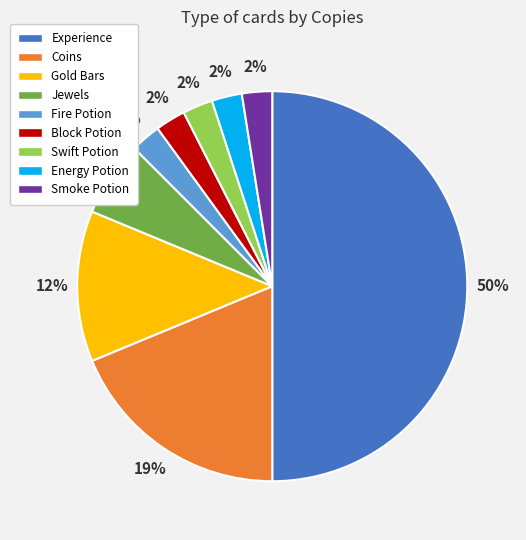

Does Coins account for over 50% of the chart?

No